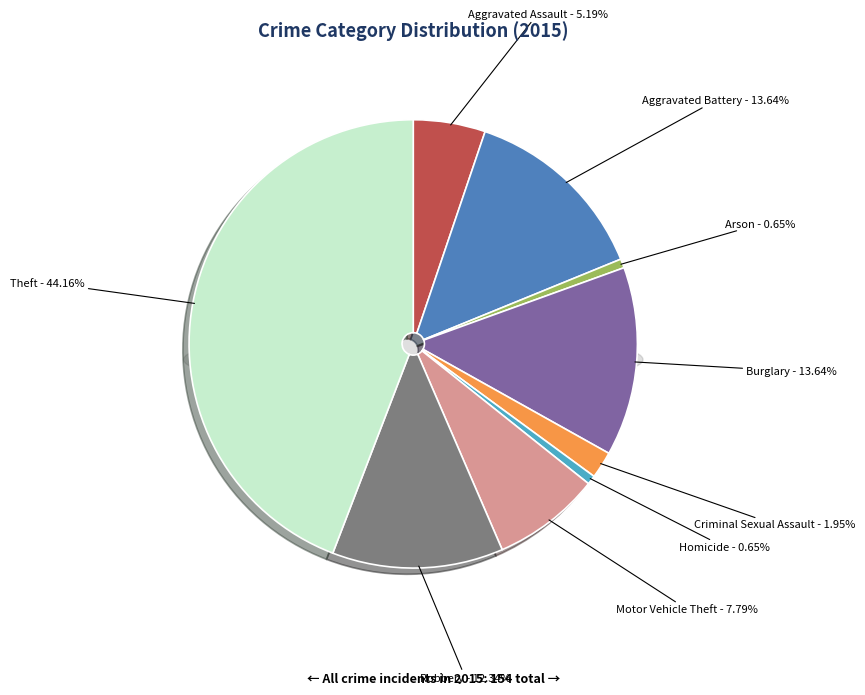

To the nearest percent, what is the average slice percentage?

11%